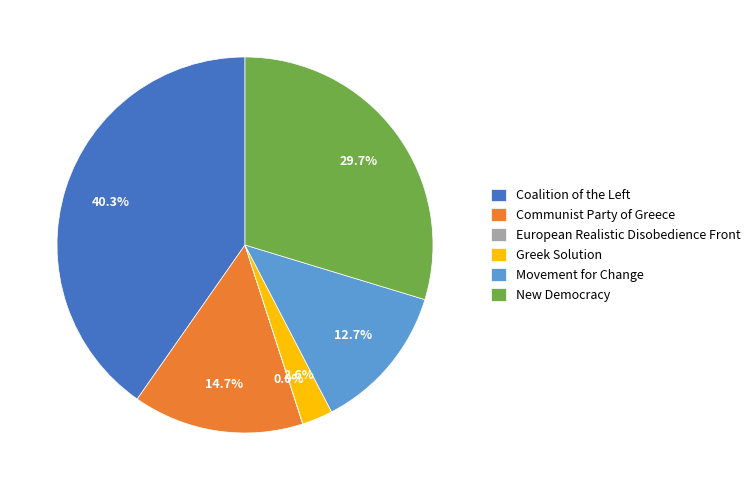

To the nearest percent, what portion does Greek Solution represent?

3%